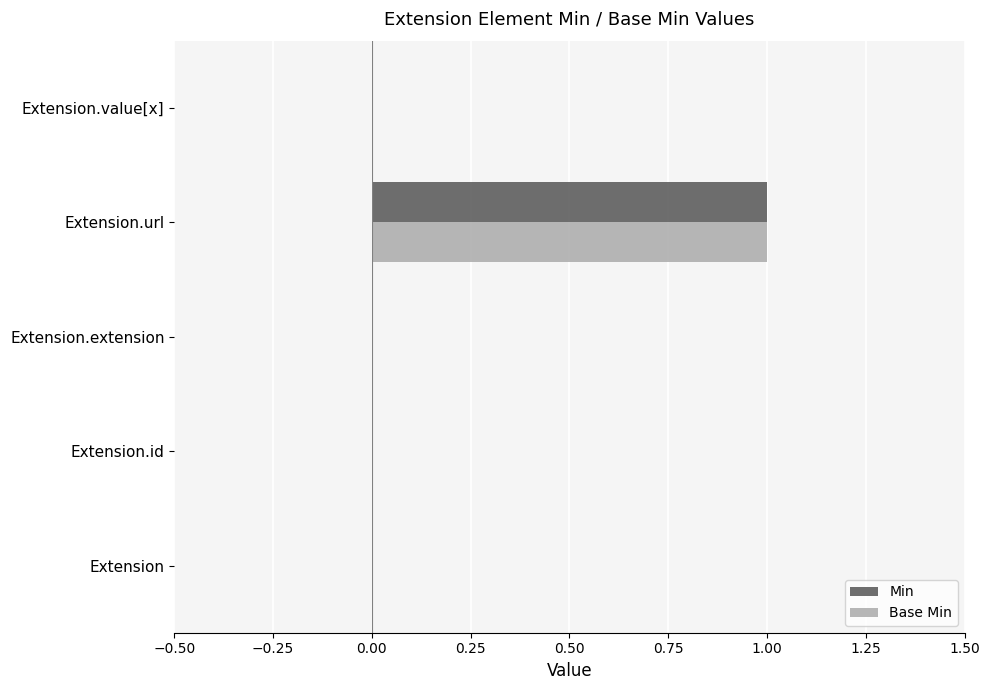

Which category has the highest value across all series?

Extension.url